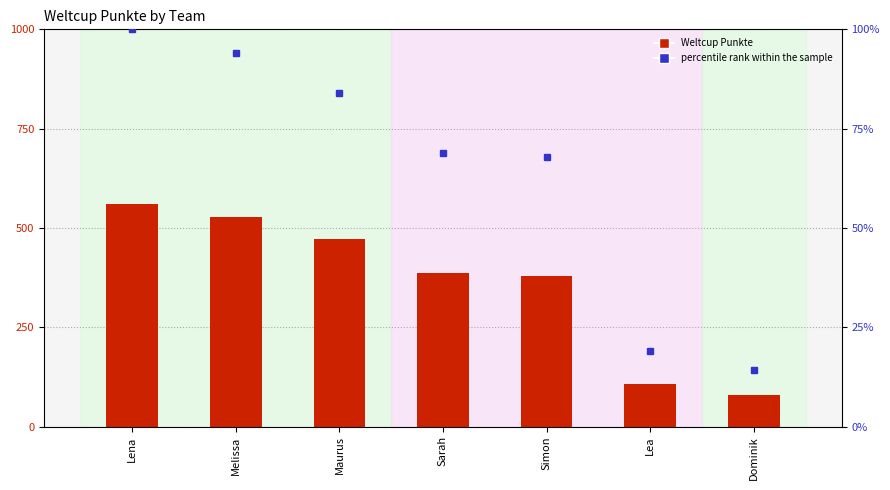

At how many categories does at least one series exceed 40?

7